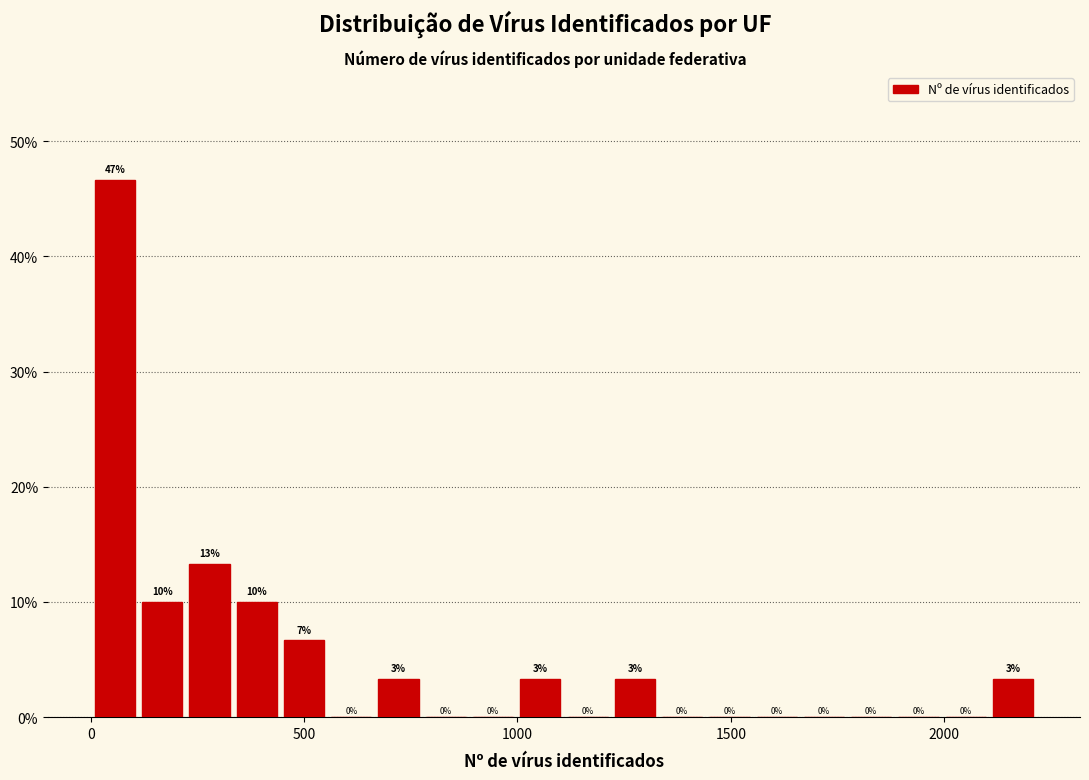

Read against the x-axis, roughly where is the centre of the tallest bar?

50